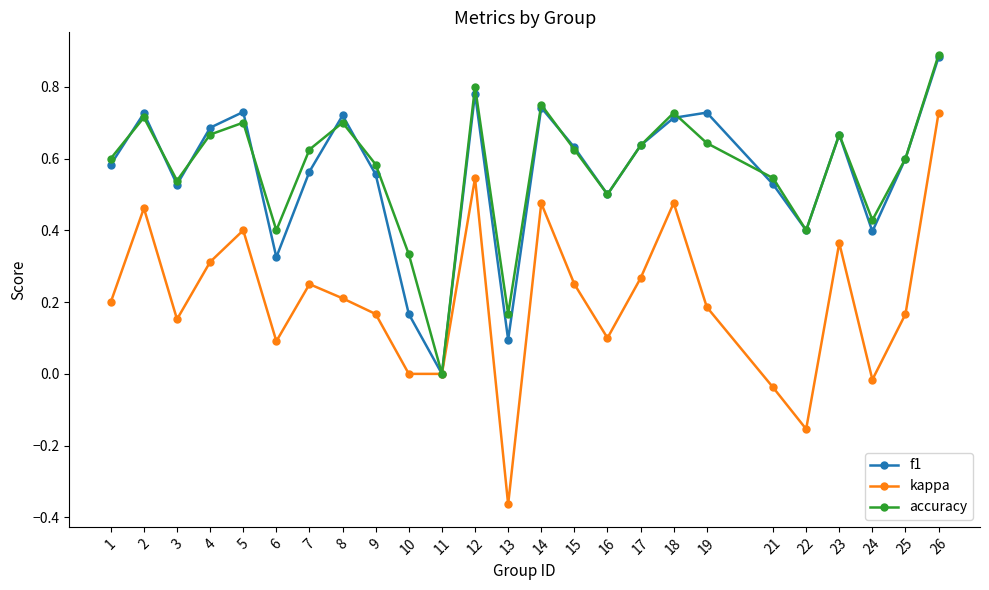

Which category has the lowest value in the kappa series?

13